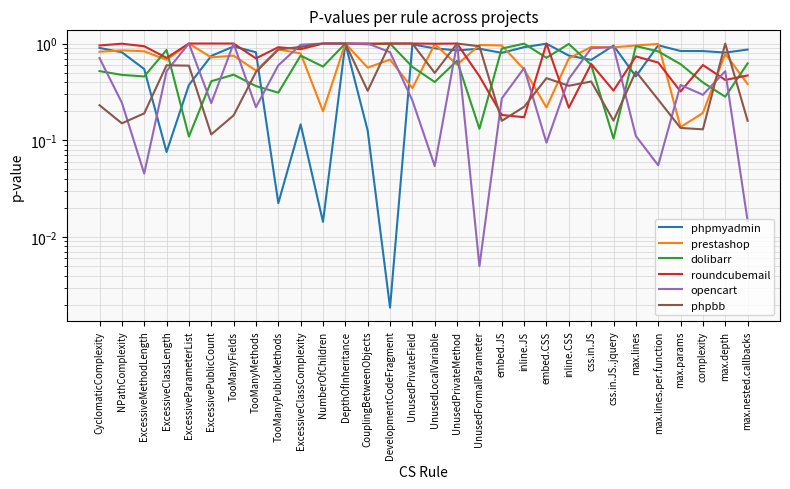

What is the spread (max minus min) of values at UnusedPrivateField?

0.7